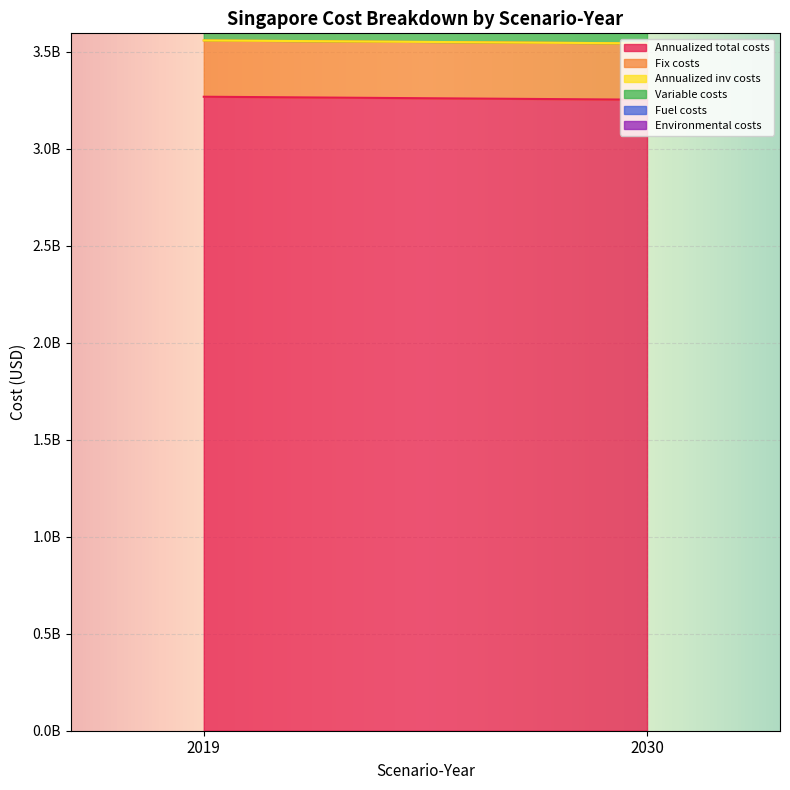

Reading left to right, transcribe all the data shown in this chart.

Annualized total costs: 2019=3267846764.8	2030=3252441096.7
Fix costs: 2019=290227671.6	2030=290227671.6
Annualized inv costs: 2019=0.0	2030=0.0
Variable costs: 2019=134737266.5	2030=134106006.2
Fuel costs: 2019=2842881826.7	2030=2828107418.9
Environmental costs: 2019=0.0	2030=0.0